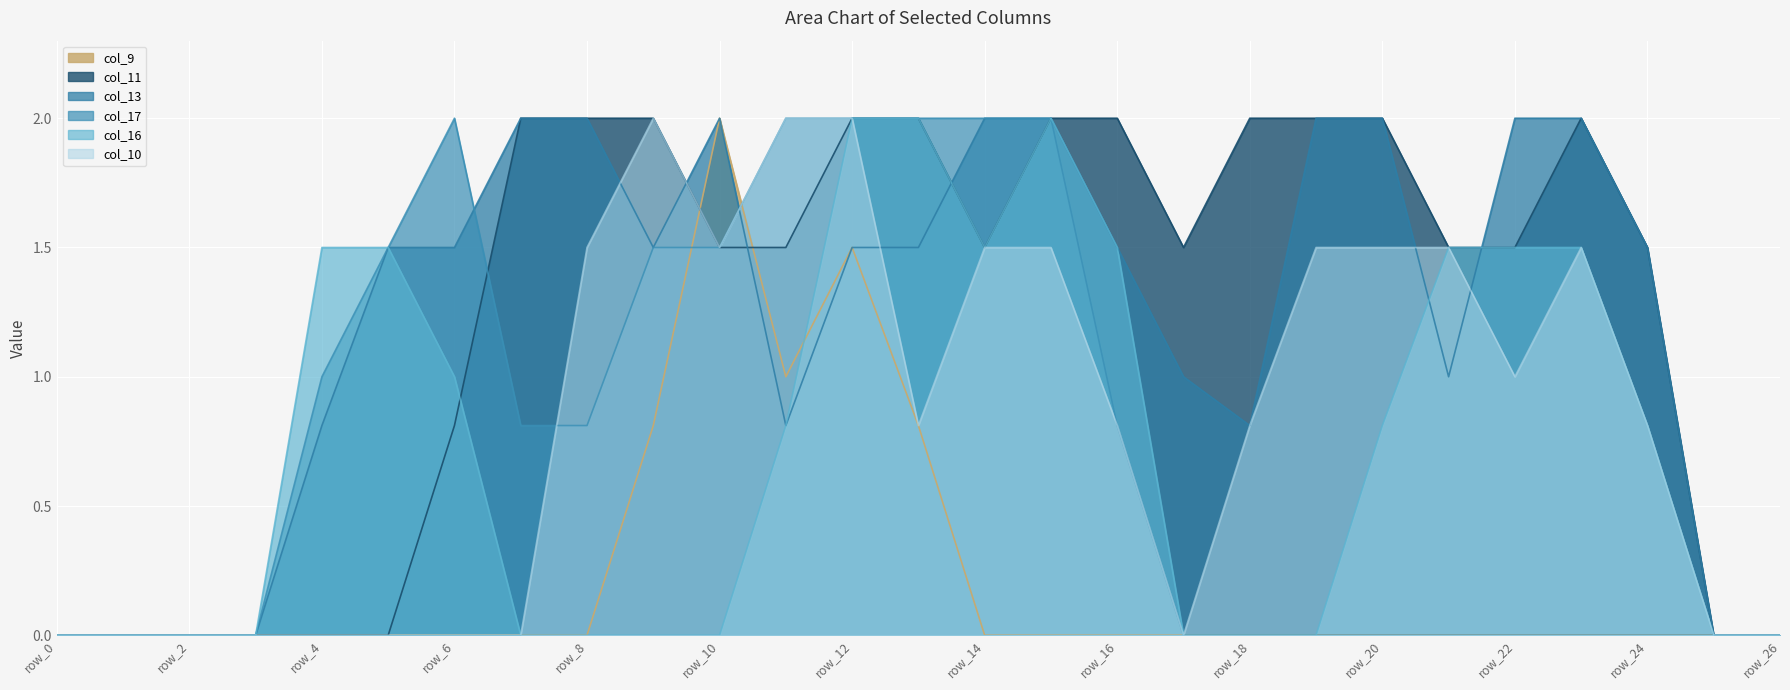

Reading right to left, extract all data points from this chart.

col_9: row_26=0.0	row_25=0.0	row_24=0.0	row_23=0.0	row_22=0.0	row_21=0.0	row_20=0.0	row_19=0.0	row_18=0.0	row_17=0.0	row_16=0.0	row_15=0.0	row_14=0.0	row_13=0.8	row_12=1.5	row_11=1.0	row_10=2.0	row_9=0.8	row_8=0.0	row_7=0.0	row_6=0.0	row_5=0.0	row_4=0.0	row_3=0.0	row_2=0.0	row_1=0.0	row_0=0.0
col_10: row_26=0.0	row_25=0.0	row_24=0.8	row_23=1.5	row_22=1.0	row_21=1.5	row_20=1.5	row_19=1.5	row_18=0.8	row_17=0.0	row_16=0.8	row_15=1.5	row_14=1.5	row_13=0.8	row_12=2.0	row_11=2.0	row_10=1.5	row_9=2.0	row_8=1.5	row_7=0.0	row_6=0.0	row_5=0.0	row_4=0.0	row_3=0.0	row_2=0.0	row_1=0.0	row_0=0.0
col_11: row_26=0.0	row_25=0.0	row_24=1.5	row_23=2.0	row_22=1.5	row_21=1.5	row_20=2.0	row_19=2.0	row_18=2.0	row_17=1.5	row_16=2.0	row_15=2.0	row_14=1.5	row_13=2.0	row_12=2.0	row_11=1.5	row_10=1.5	row_9=2.0	row_8=2.0	row_7=2.0	row_6=0.8	row_5=0.0	row_4=0.0	row_3=0.0	row_2=0.0	row_1=0.0	row_0=0.0
col_13: row_26=0.0	row_25=0.0	row_24=1.5	row_23=2.0	row_22=2.0	row_21=1.0	row_20=2.0	row_19=2.0	row_18=0.8	row_17=1.0	row_16=1.5	row_15=2.0	row_14=2.0	row_13=1.5	row_12=1.5	row_11=0.8	row_10=2.0	row_9=1.5	row_8=2.0	row_7=2.0	row_6=1.5	row_5=1.5	row_4=0.8	row_3=0.0	row_2=0.0	row_1=0.0	row_0=0.0
col_16: row_26=0.0	row_25=0.0	row_24=0.8	row_23=1.5	row_22=1.5	row_21=1.5	row_20=0.8	row_19=0.0	row_18=0.0	row_17=0.0	row_16=1.5	row_15=2.0	row_14=1.5	row_13=2.0	row_12=2.0	row_11=0.8	row_10=0.0	row_9=0.0	row_8=0.0	row_7=0.0	row_6=1.0	row_5=1.5	row_4=1.5	row_3=0.0	row_2=0.0	row_1=0.0	row_0=0.0
col_17: row_26=0.0	row_25=0.0	row_24=0.0	row_23=0.0	row_22=0.0	row_21=0.0	row_20=0.0	row_19=0.0	row_18=0.0	row_17=0.0	row_16=0.8	row_15=2.0	row_14=2.0	row_13=2.0	row_12=2.0	row_11=2.0	row_10=1.5	row_9=1.5	row_8=0.8	row_7=0.8	row_6=2.0	row_5=1.5	row_4=1.0	row_3=0.0	row_2=0.0	row_1=0.0	row_0=0.0